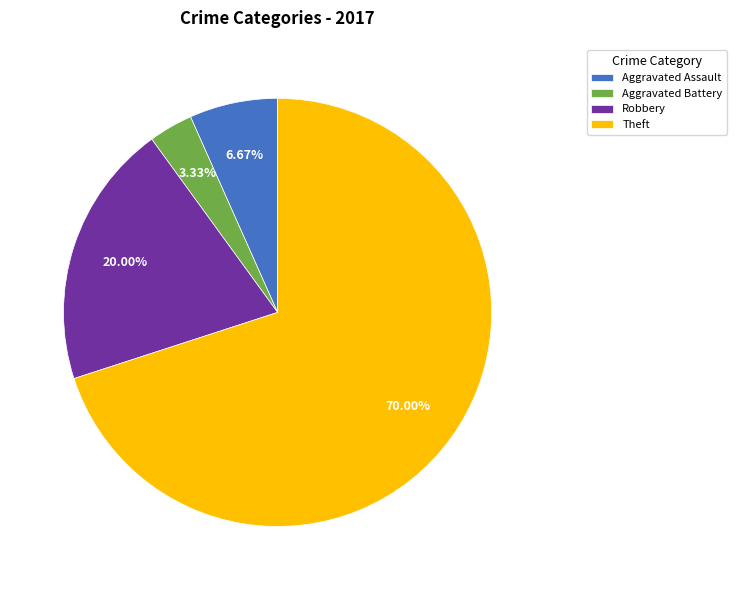

Between Aggravated Assault and Aggravated Battery, which is larger?

Aggravated Assault